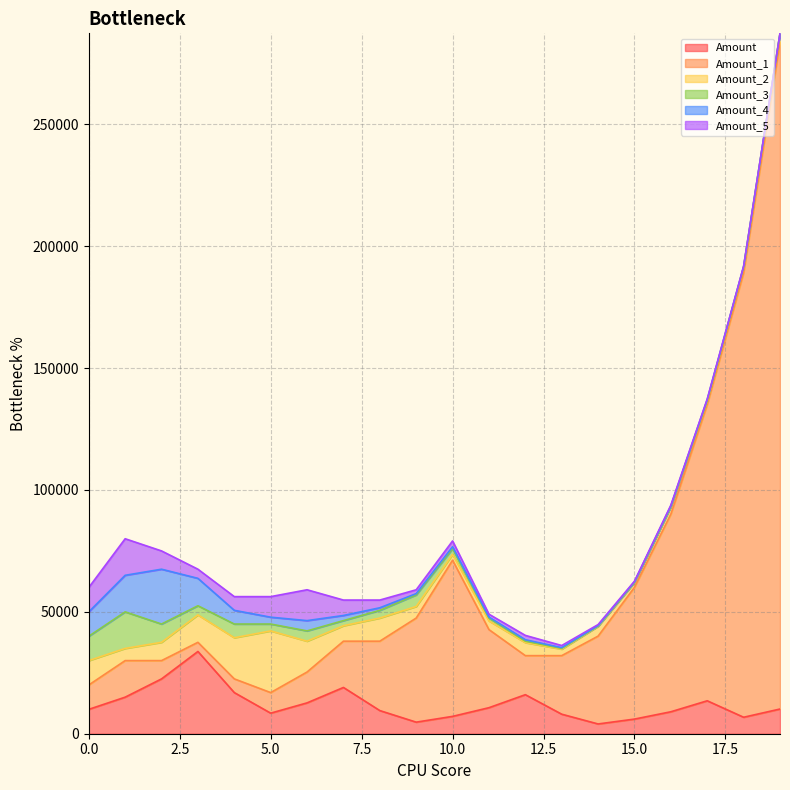

What is the difference between the highest and lowest values at 9?

42187.5